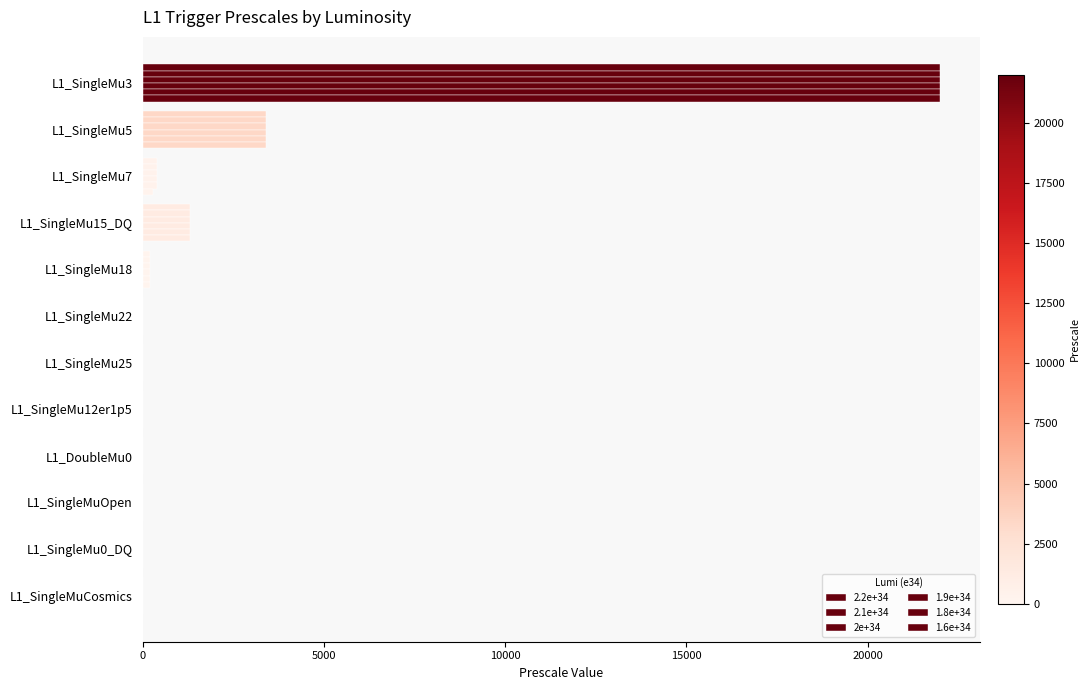

What is the difference between the maximum and minimum values in the 1.9e+34 series?

22000